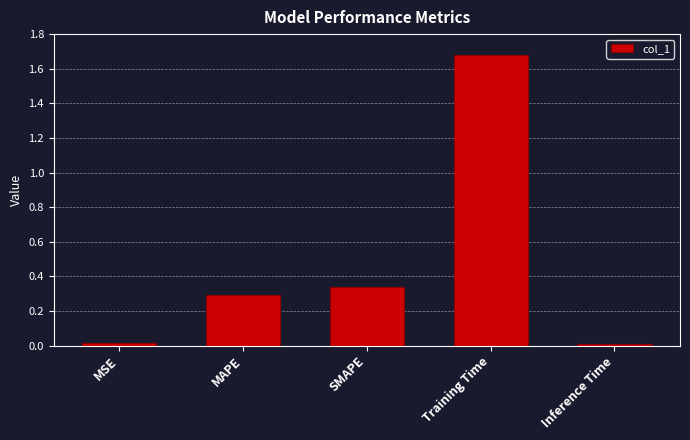

What position from the right is SMAPE?

3